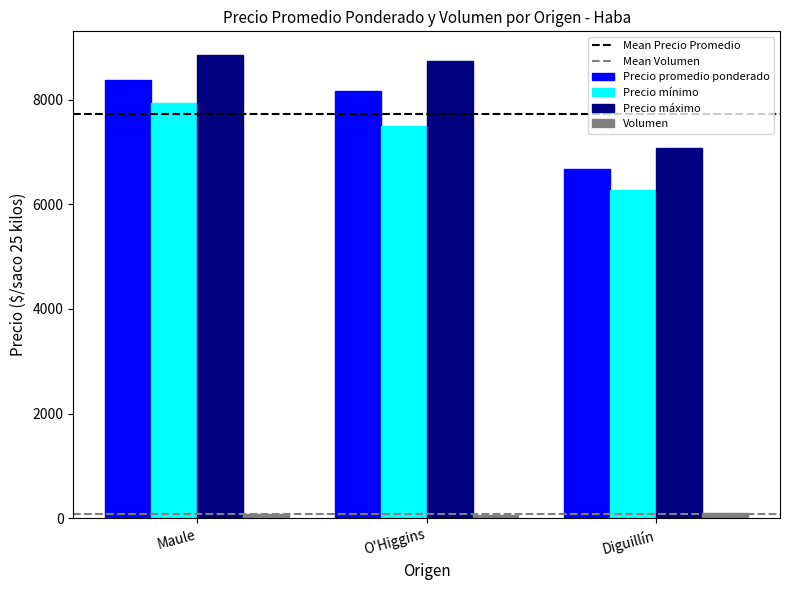

What is the difference between the maximum and minimum values in the Precio mínimo series?

1650